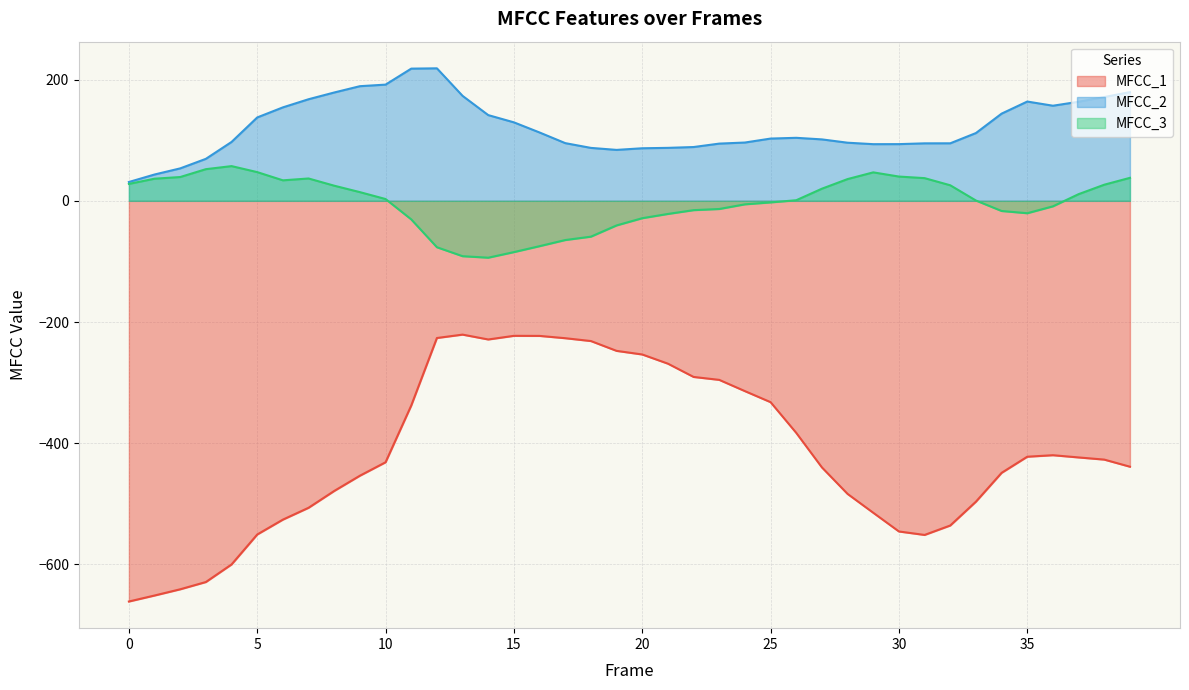

Between 29 and 4, which is larger?

29